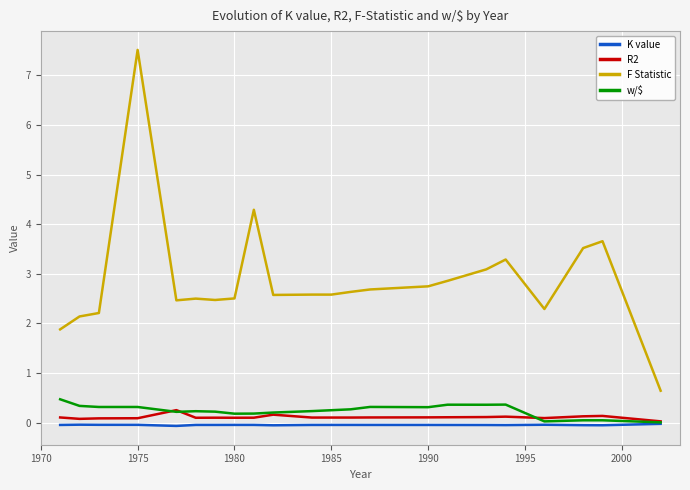

What is the highest value of the R2 series?

0.3